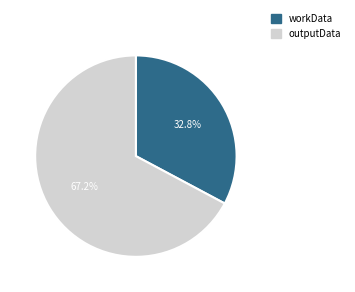

Rank the categories by value from highest to lowest.

outputData, workData